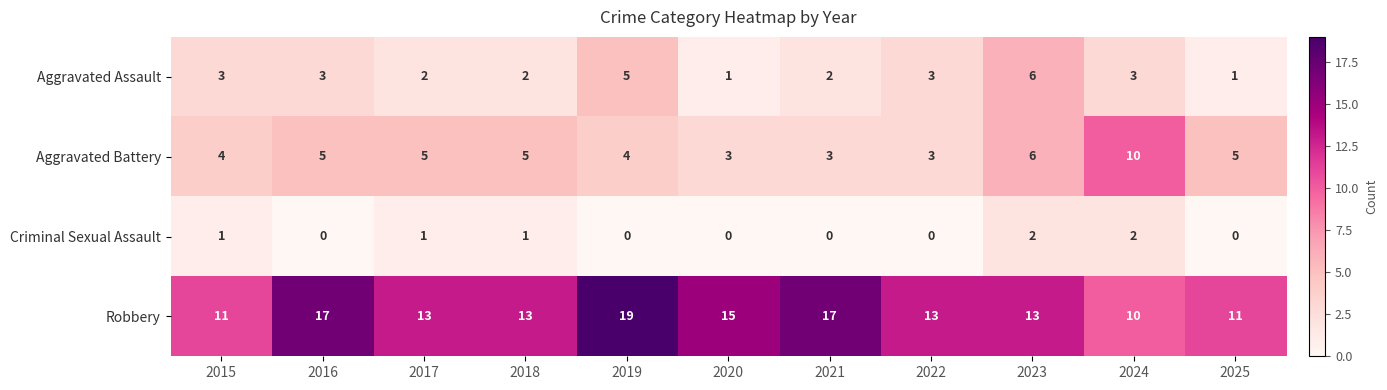

List the series in order of their overall mean, highest first.

Robbery, Aggravated Battery, Aggravated Assault, Criminal Sexual Assault